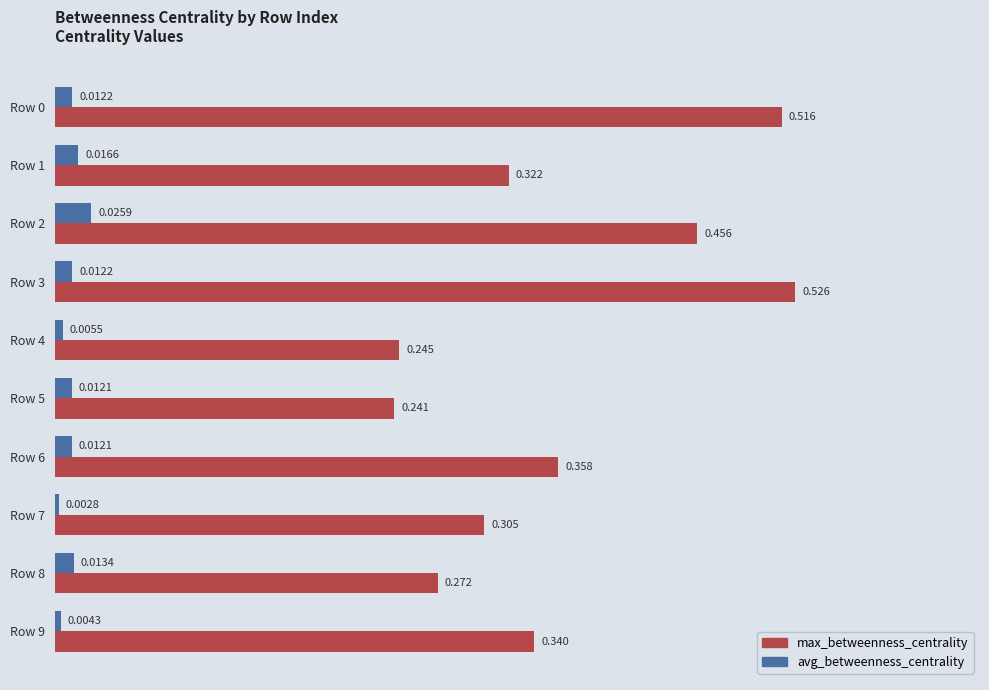

Which series changed the most between Row 7 and Row 9?

max_betweenness_centrality